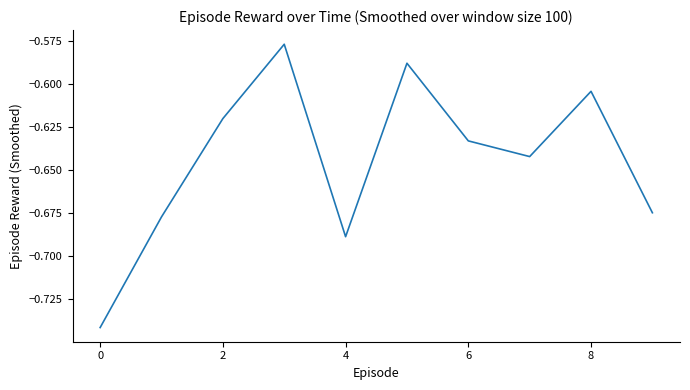

Is this an area chart (filled region under the line)?

No